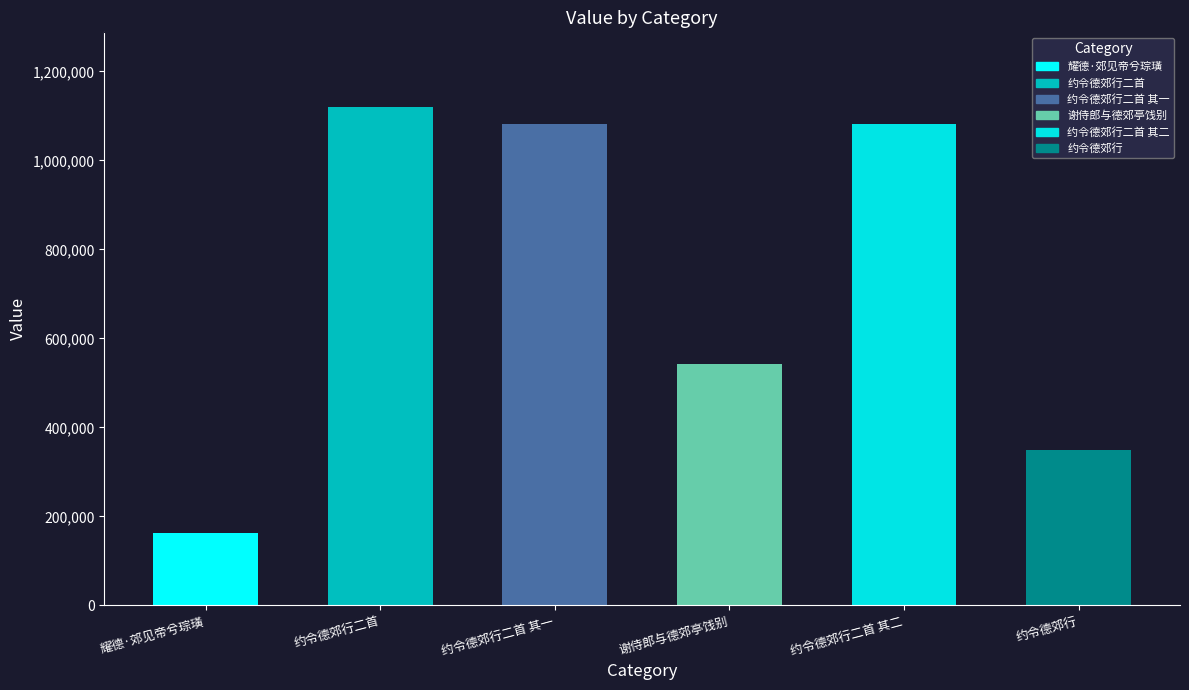

List the labels in order of value, largest first.

约令德郊行二首, 约令德郊行二首 其二, 约令德郊行二首 其一, 谢侍郎与德郊亭饯别, 约令德郊行, 耀德·郊见帝兮琮璜